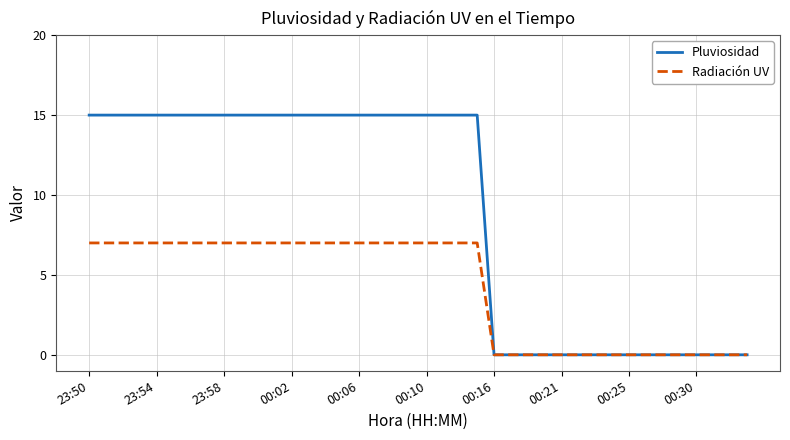

List the series in order of their peak value, highest first.

Pluviosidad, Radiación UV